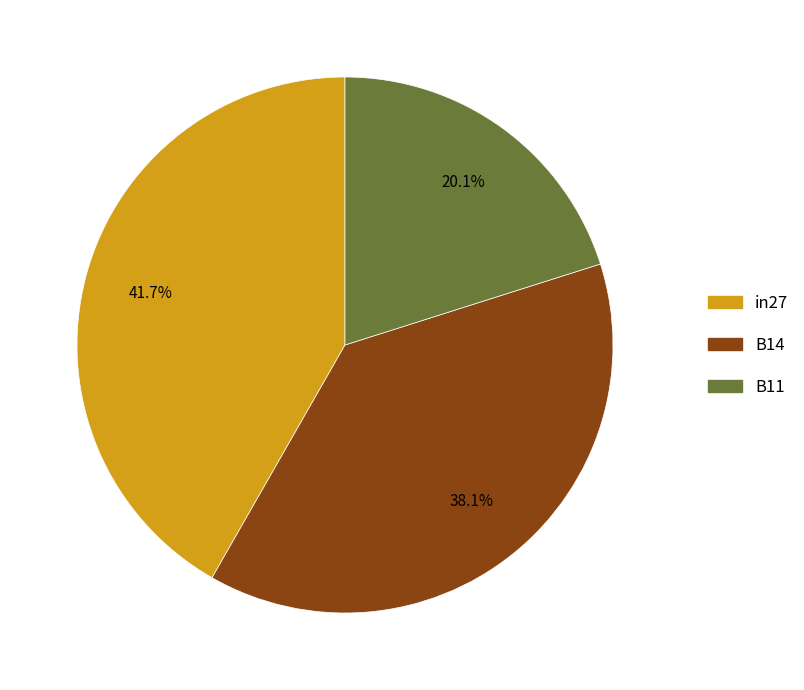

To the nearest percent, what portion does B11 represent?

20%